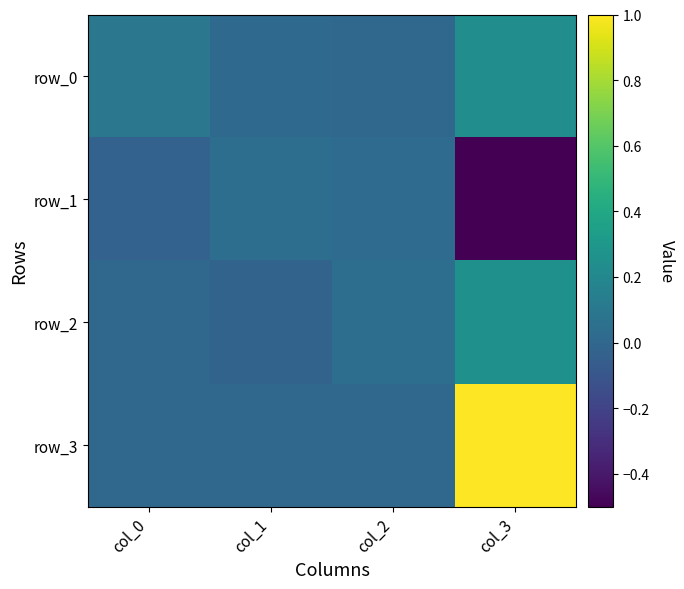

List the series in order of their peak value, lowest first.

row_1, row_0, row_2, row_3